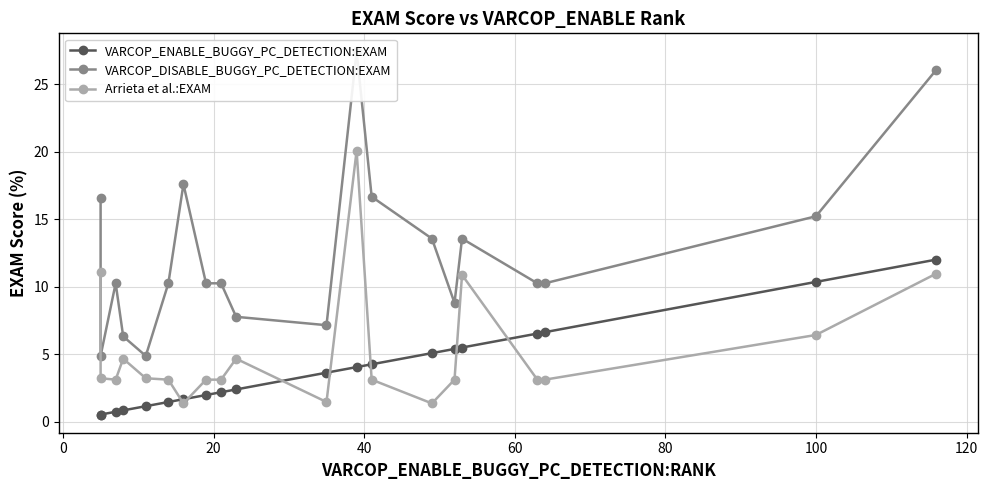

True or false: Arrieta et al.:EXAM and VARCOP_ENABLE_BUGGY_PC_DETECTION:EXAM intersect in this chart.

True